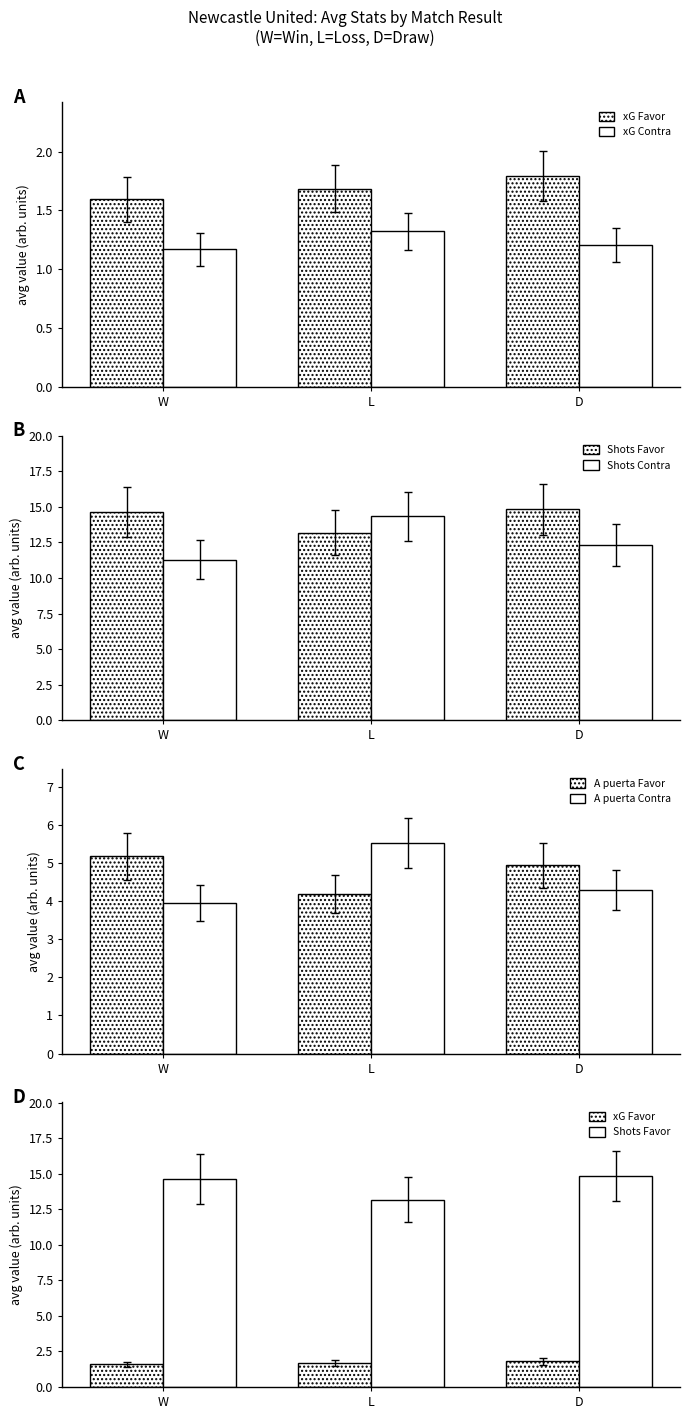

At D, list the series in order from smallest to largest.

xG Contra, xG Favor, A puerta Contra, A puerta Favor, Shots Contra, Shots Favor